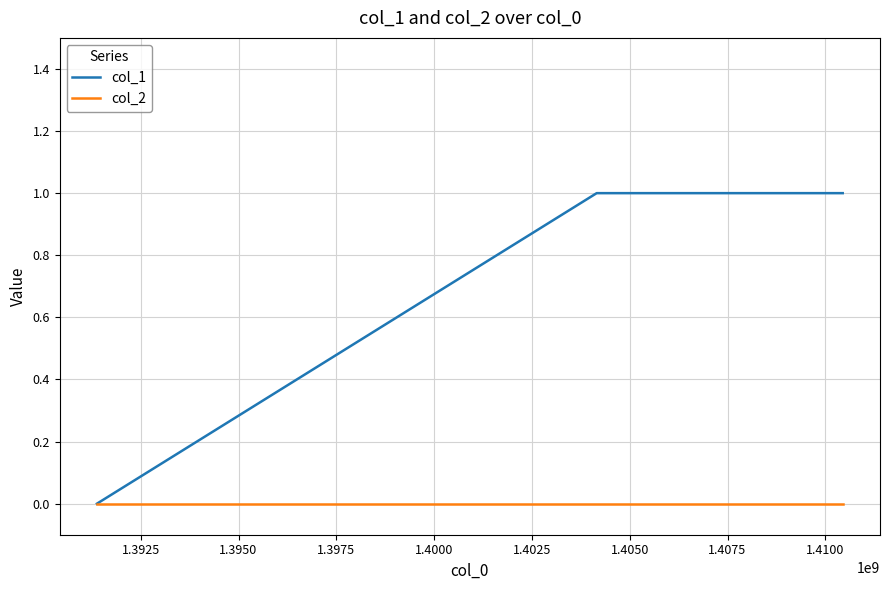

Which series has the largest total across all categories?

col_1